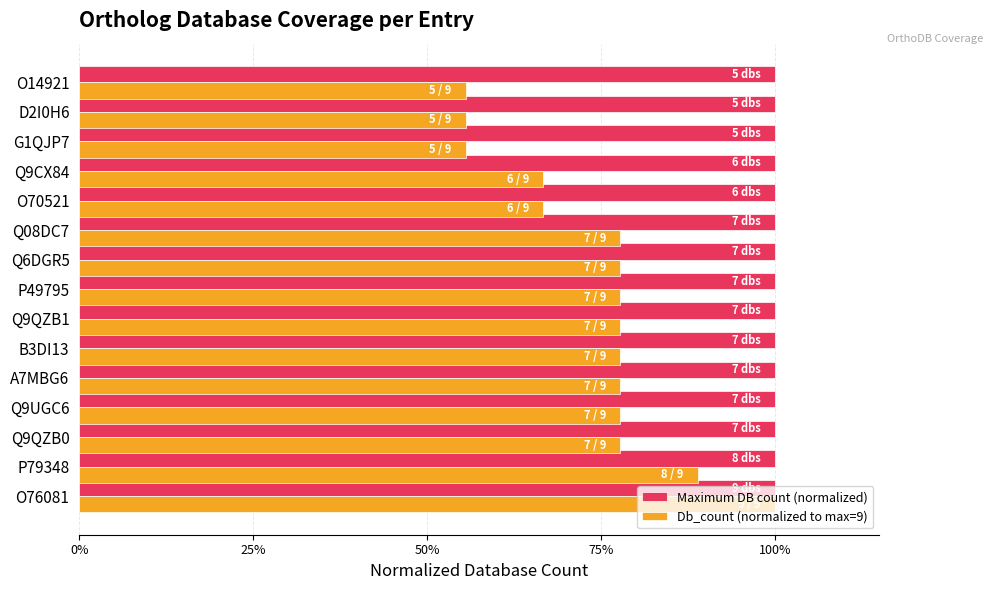

What is the average value of the Db_count (normalized to max=9) series?

0.7